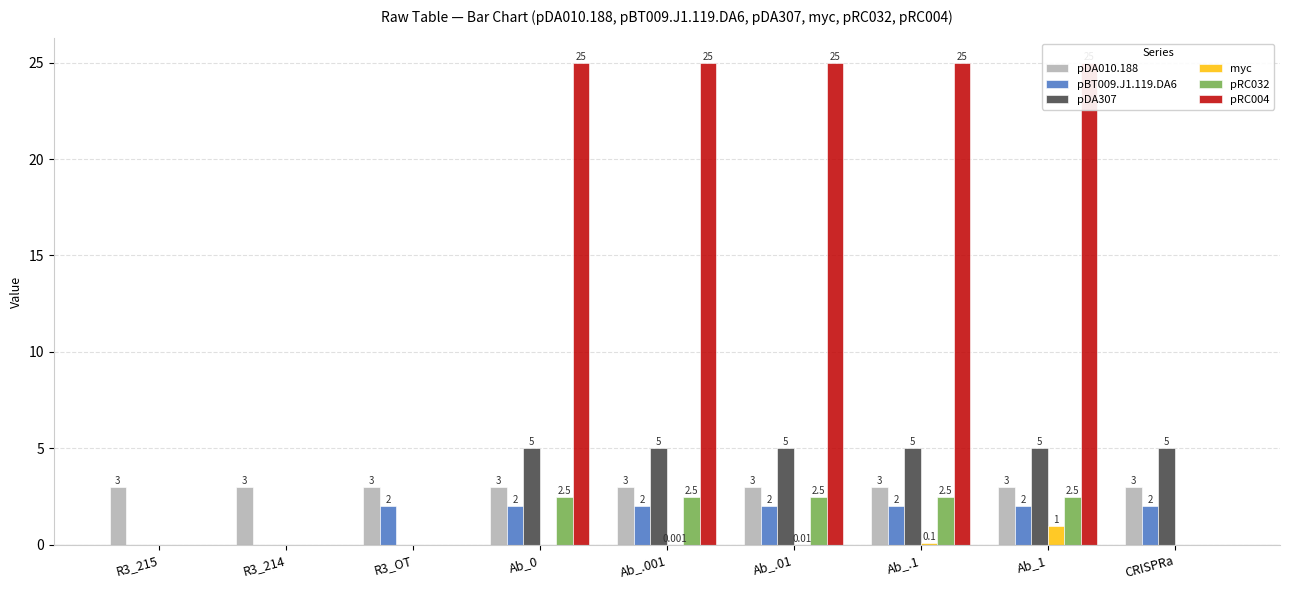

Reading left to right, extract all data points from this chart.

pDA010.188: R3_215=3.0	R3_214=3.0	R3_OT=3.0	Ab_0=3.0	Ab_.001=3.0	Ab_.01=3.0	Ab_.1=3.0	Ab_1=3.0	CRISPRa=3.0
pBT009.J1.119.DA6: R3_215=0.0	R3_214=0.0	R3_OT=2.0	Ab_0=2.0	Ab_.001=2.0	Ab_.01=2.0	Ab_.1=2.0	Ab_1=2.0	CRISPRa=2.0
pDA307: R3_215=0.0	R3_214=0.0	R3_OT=0.0	Ab_0=5.0	Ab_.001=5.0	Ab_.01=5.0	Ab_.1=5.0	Ab_1=5.0	CRISPRa=5.0
myc: R3_215=0.0	R3_214=0.0	R3_OT=0.0	Ab_0=0.0	Ab_.001=0.0	Ab_.01=0.0	Ab_.1=0.1	Ab_1=1.0	CRISPRa=0.0
pRC032: R3_215=0.0	R3_214=0.0	R3_OT=0.0	Ab_0=2.5	Ab_.001=2.5	Ab_.01=2.5	Ab_.1=2.5	Ab_1=2.5	CRISPRa=0.0
pRC004: R3_215=0.0	R3_214=0.0	R3_OT=0.0	Ab_0=25.0	Ab_.001=25.0	Ab_.01=25.0	Ab_.1=25.0	Ab_1=25.0	CRISPRa=0.0